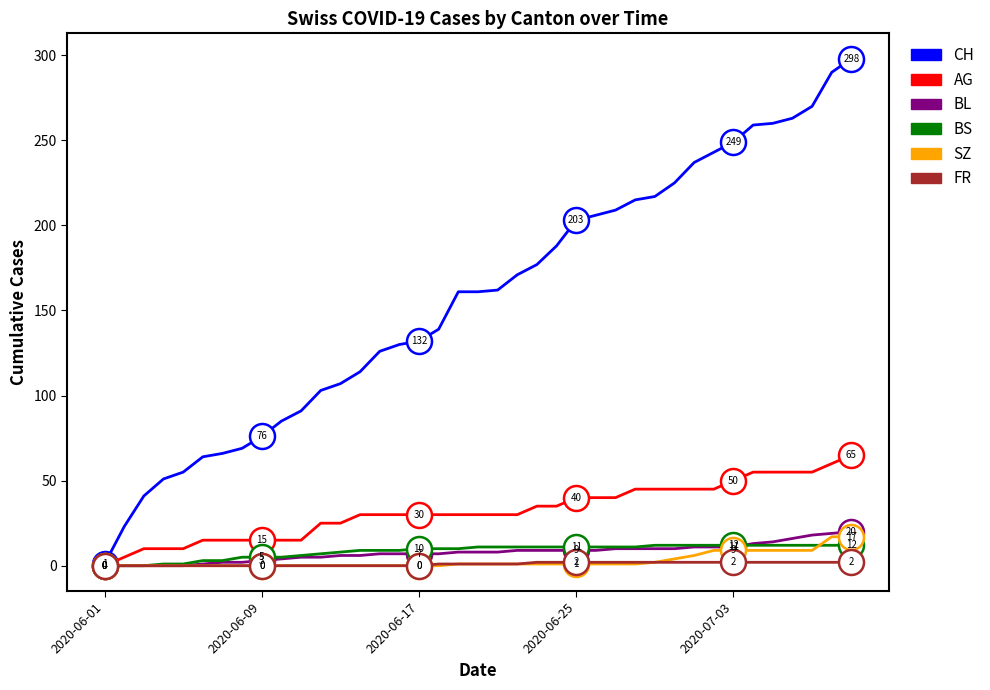

Which series has the largest range (max minus min)?

CH